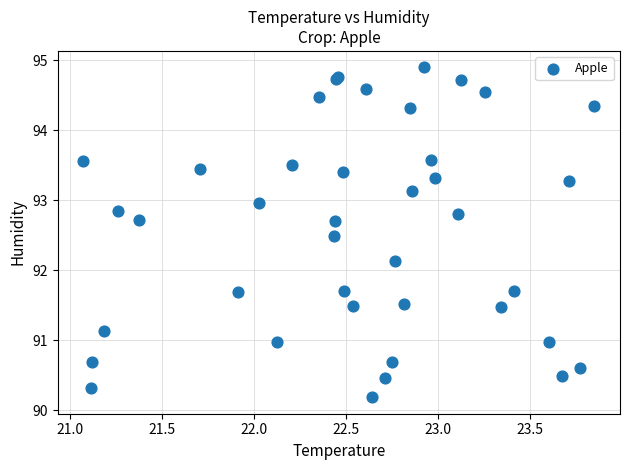

What Y value in the scatter plot is closest to 92?

92.1